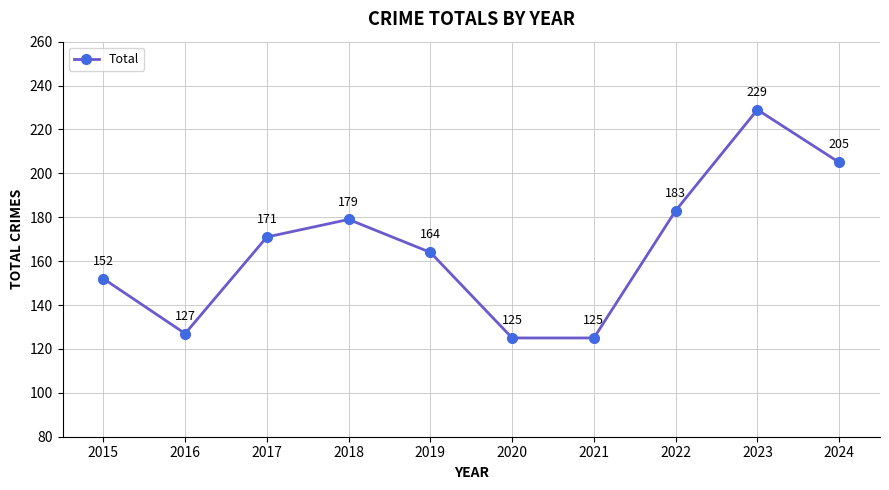

True or false: the data shows 41 at 2016.

False